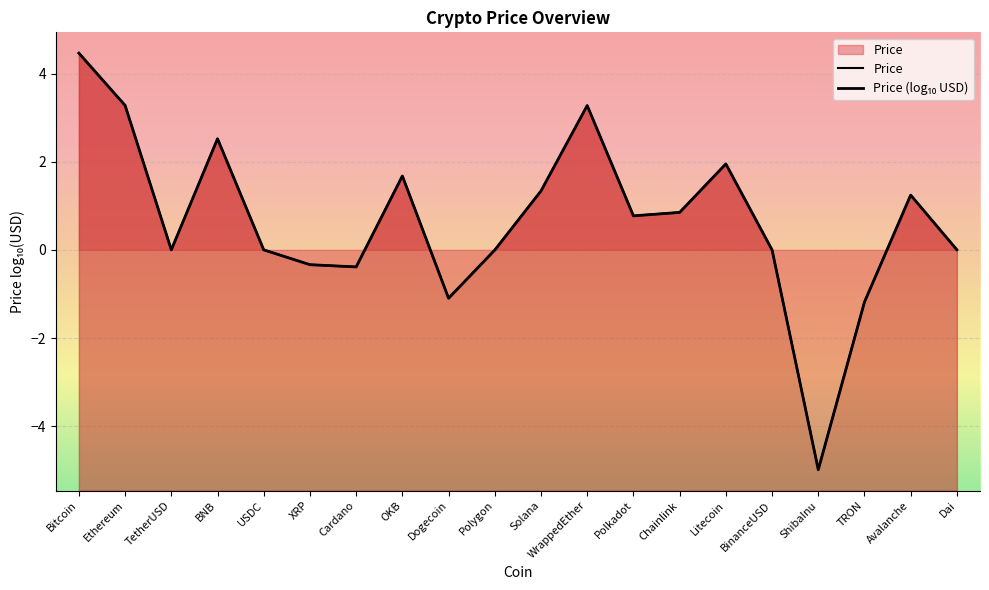

How many lines are shown in the chart?

2